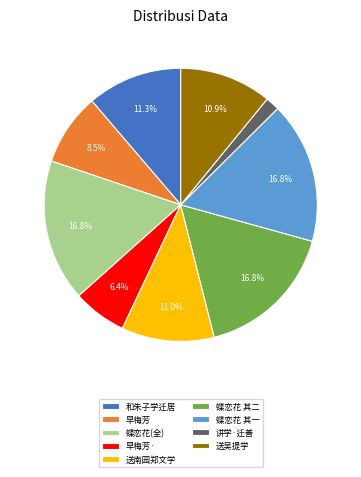

How many segments does this pie chart have?

9